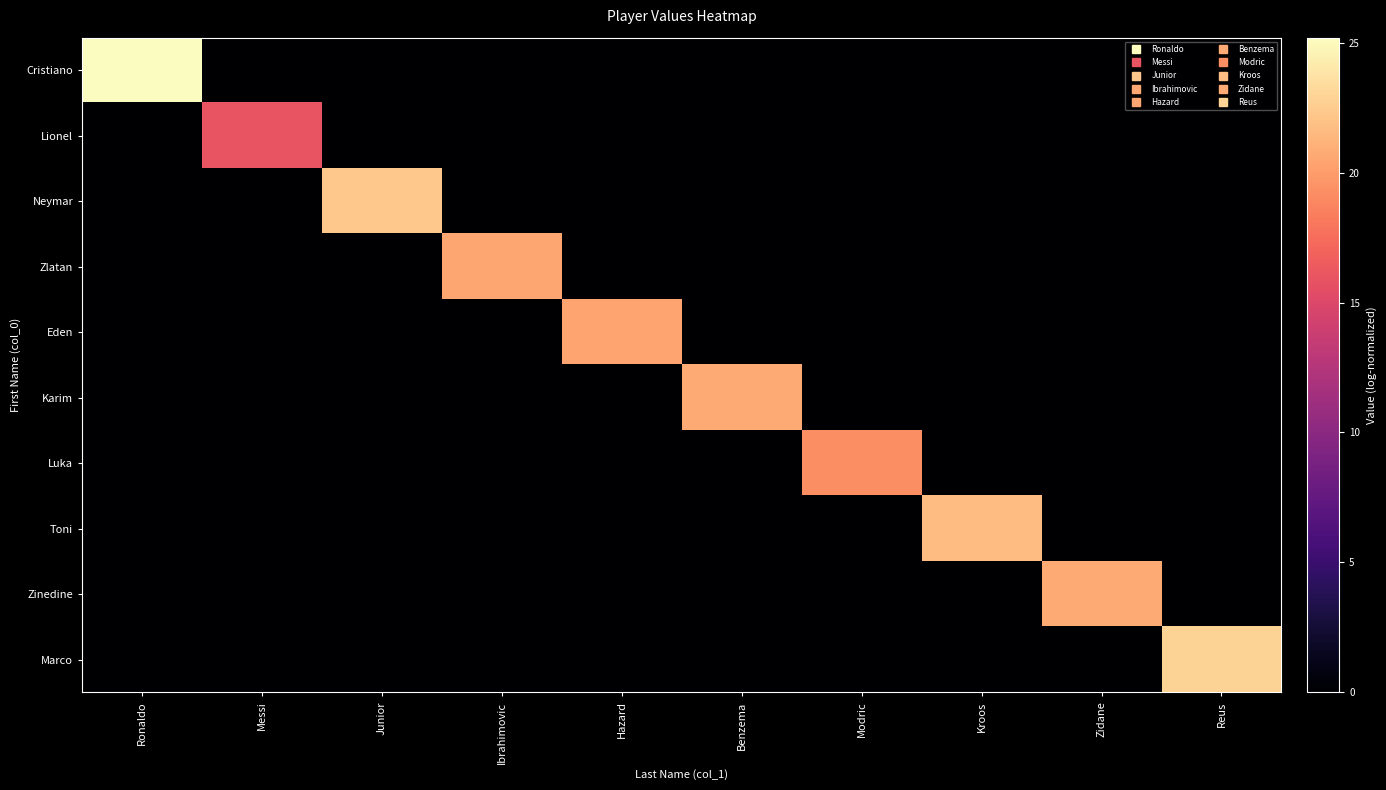

Which series has the largest range (max minus min)?

Cristiano